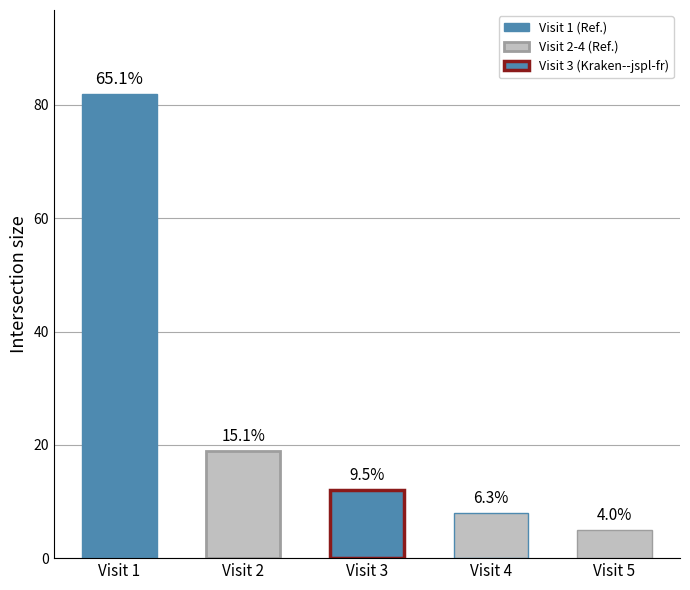

At which label is the value closest to 43?

Visit 2